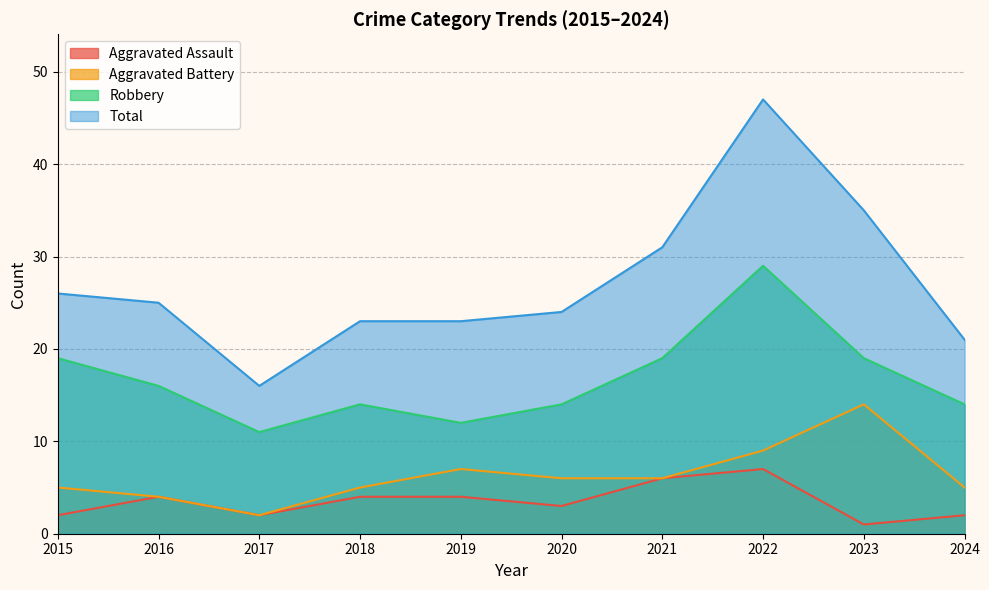

True or false: Aggravated Assault and Total intersect in this chart.

False